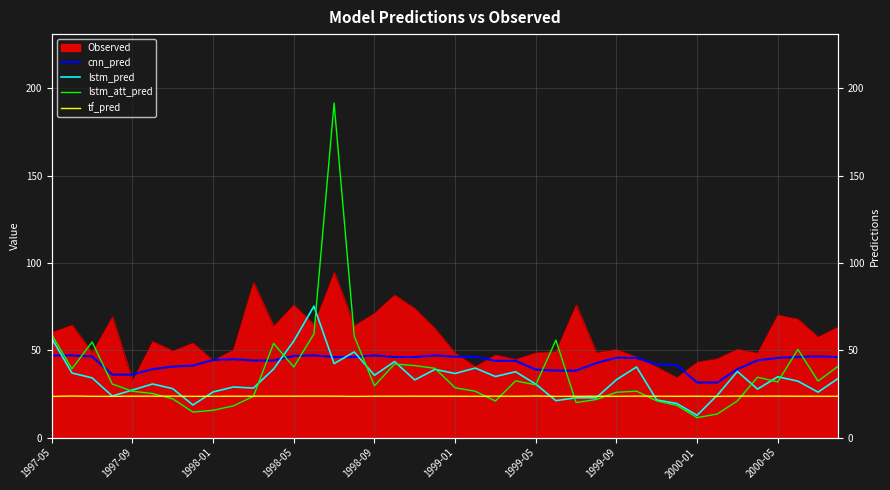

Rank the series by their maximum value, from lowest to highest.

tf_pred, cnn_pred, lstm_pred, lstm_att_pred